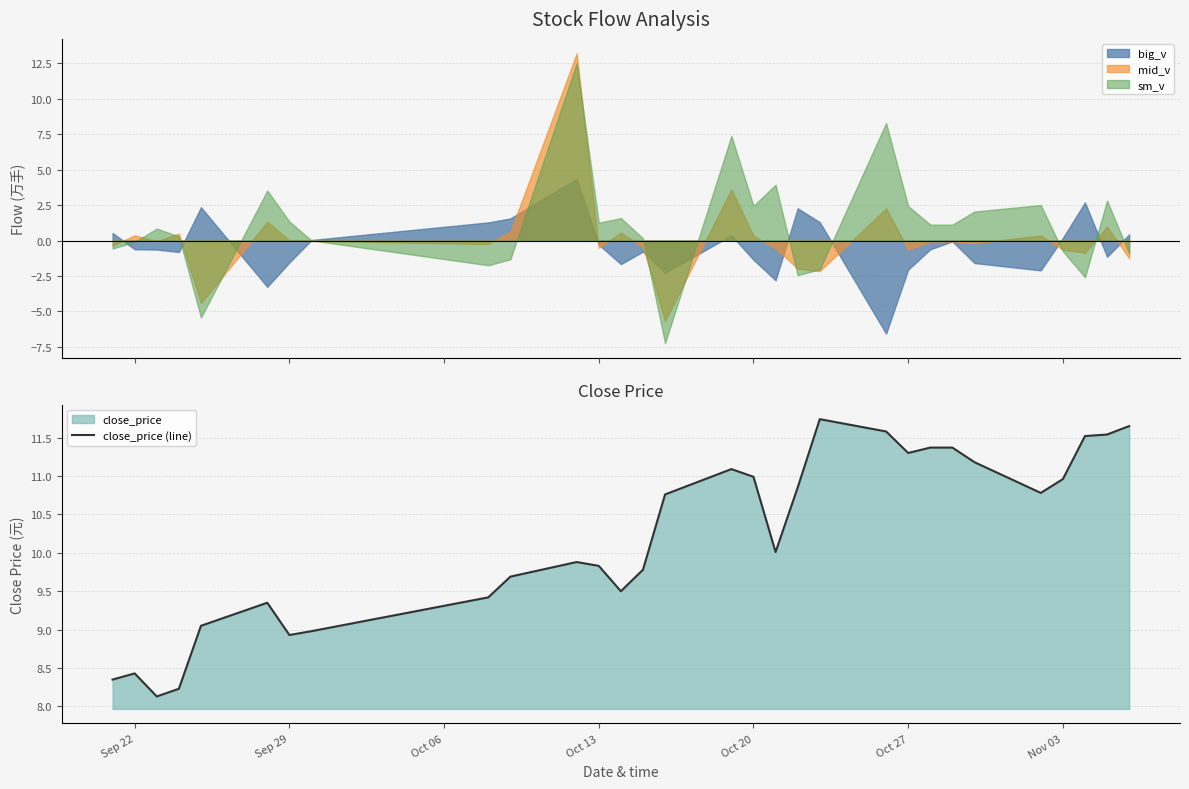

Reading left to right, list all the values displayed in this chart.

8.3	8.4	8.1	8.2	9.1	9.3	8.9	9.0	9.4	9.7	9.9	9.8	9.5	9.8	10.8	11.1	11.0	10.0	10.8	11.7	11.6	11.3	11.4	11.4	11.2	10.8	11.0	11.5	11.5	11.7